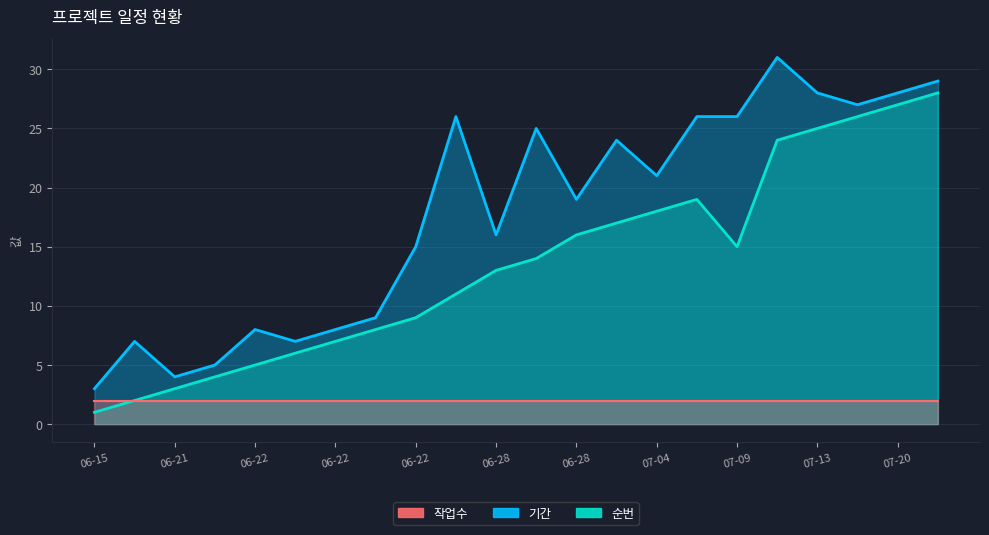

What is the value of the 3rd point from the left?

2